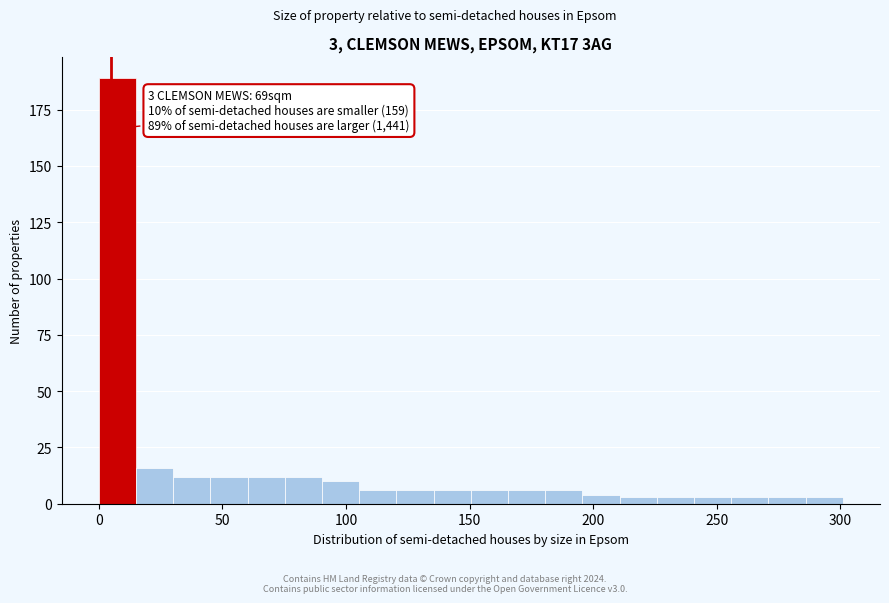

Around what value on the x-axis is the tallest bar? Give the approximate position of its centre, as read against the axis.

10